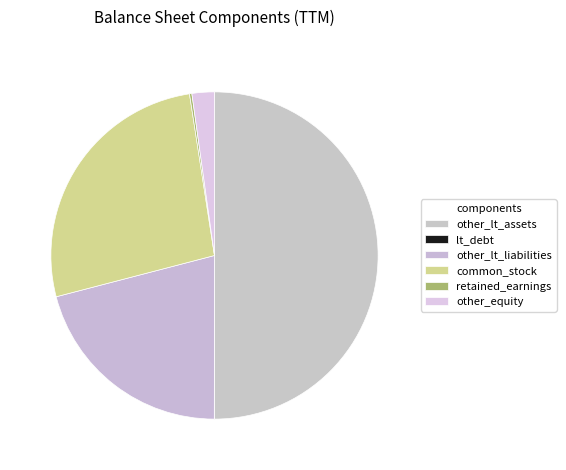

Combined, what portion of the pie is other_lt_liabilities and other_equity?

23.1%